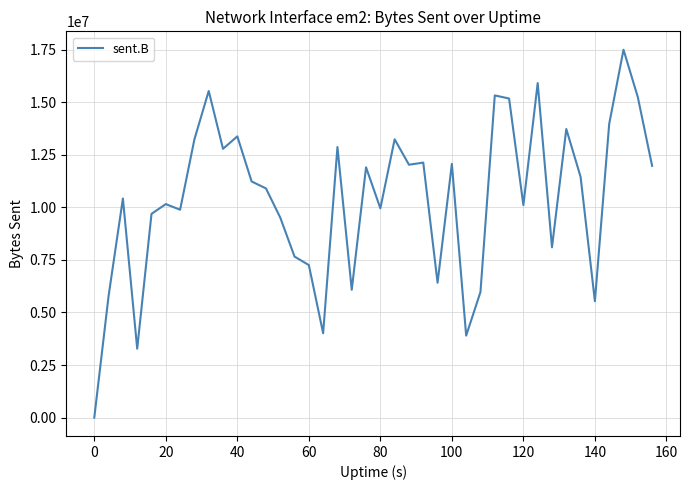

What is the maximum value shown in the chart?

17492700